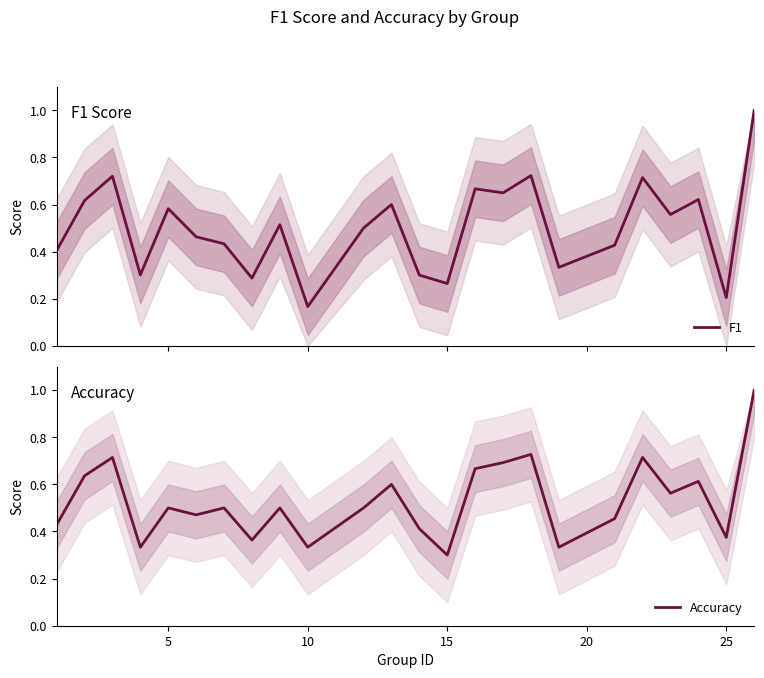

Reading left to right, extract all data points from this chart.

F1: 0.4	0.6	0.7	0.3	0.6	0.5	0.4	0.3	0.5	0.2	0.5	0.6	0.3	0.3	0.7	0.6	0.7	0.3	0.4	0.7	0.6	0.6	0.2	1.0
Accuracy: 0.4	0.6	0.7	0.3	0.5	0.5	0.5	0.4	0.5	0.3	0.5	0.6	0.4	0.3	0.7	0.7	0.7	0.3	0.5	0.7	0.6	0.6	0.4	1.0